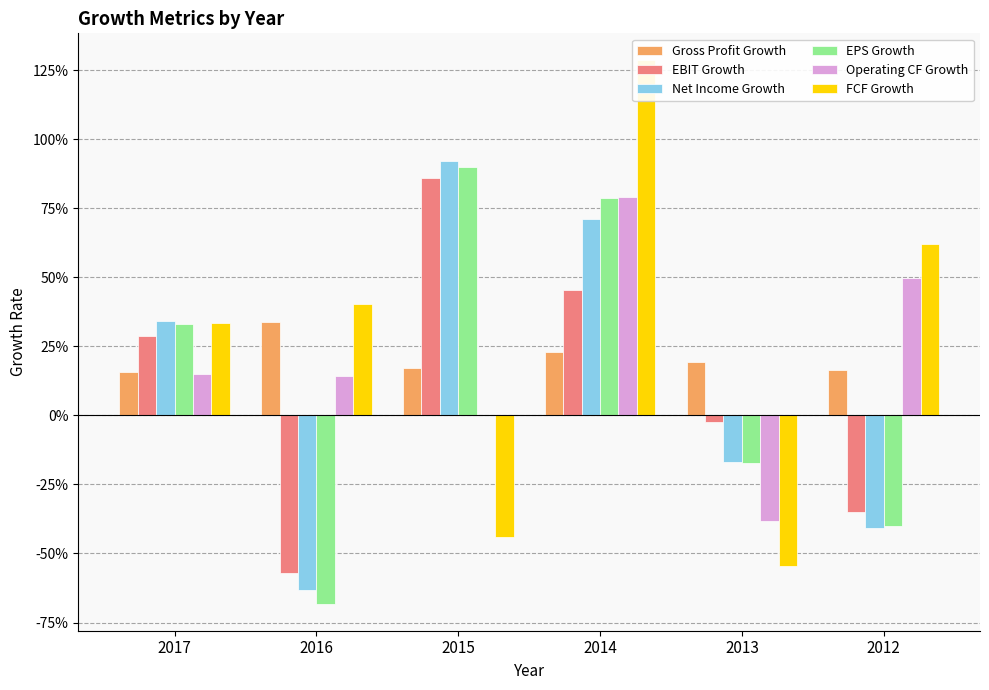

What is the spread (max minus min) of values at 2016?

1.1